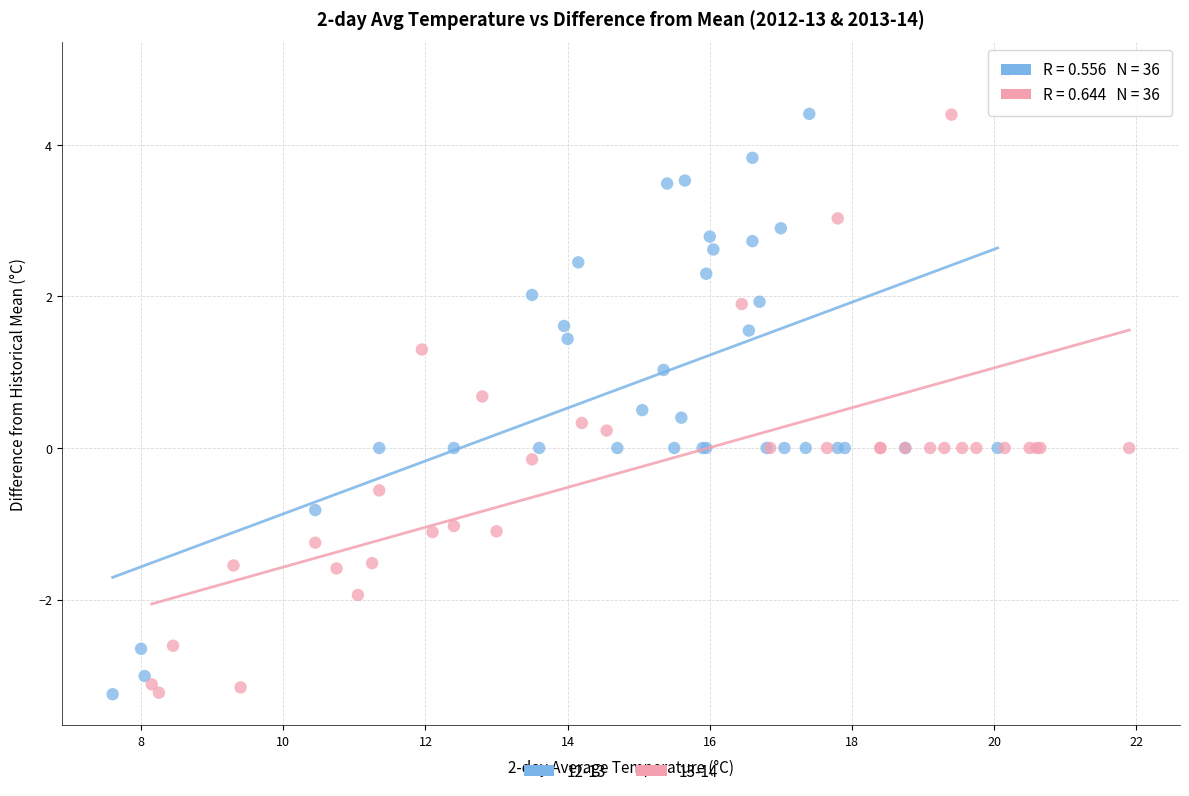

Which series has the largest Y range (max minus min)?

13-14